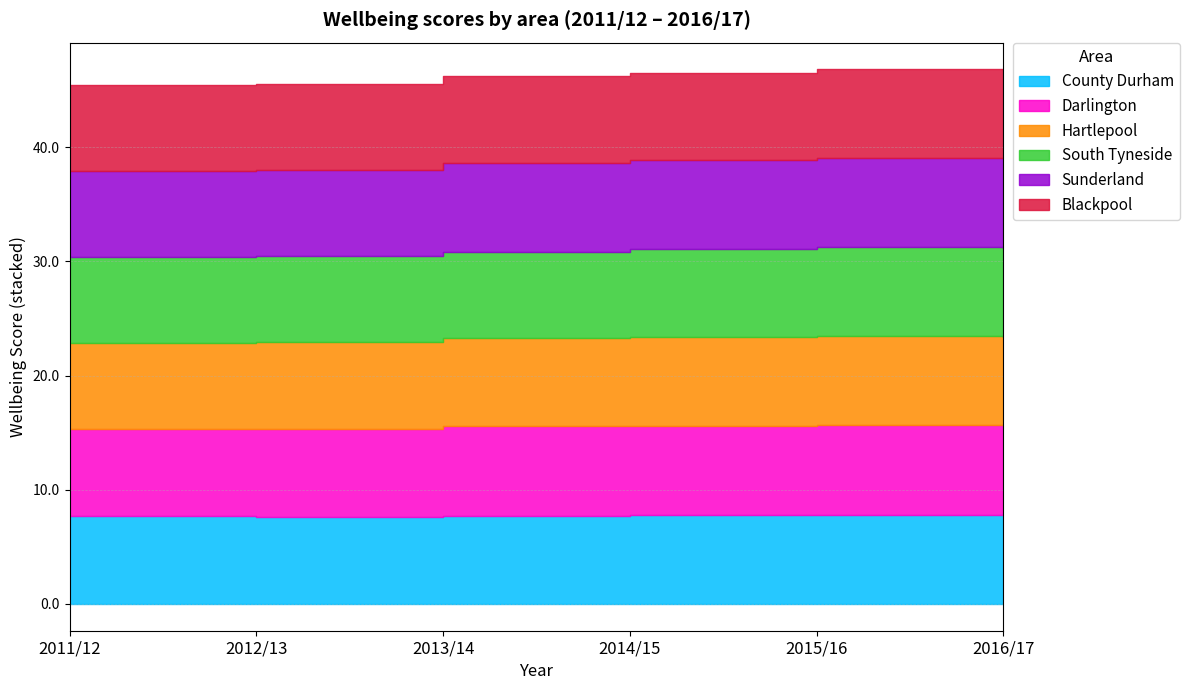

True or false: Darlington and Sunderland cross at least once.

True